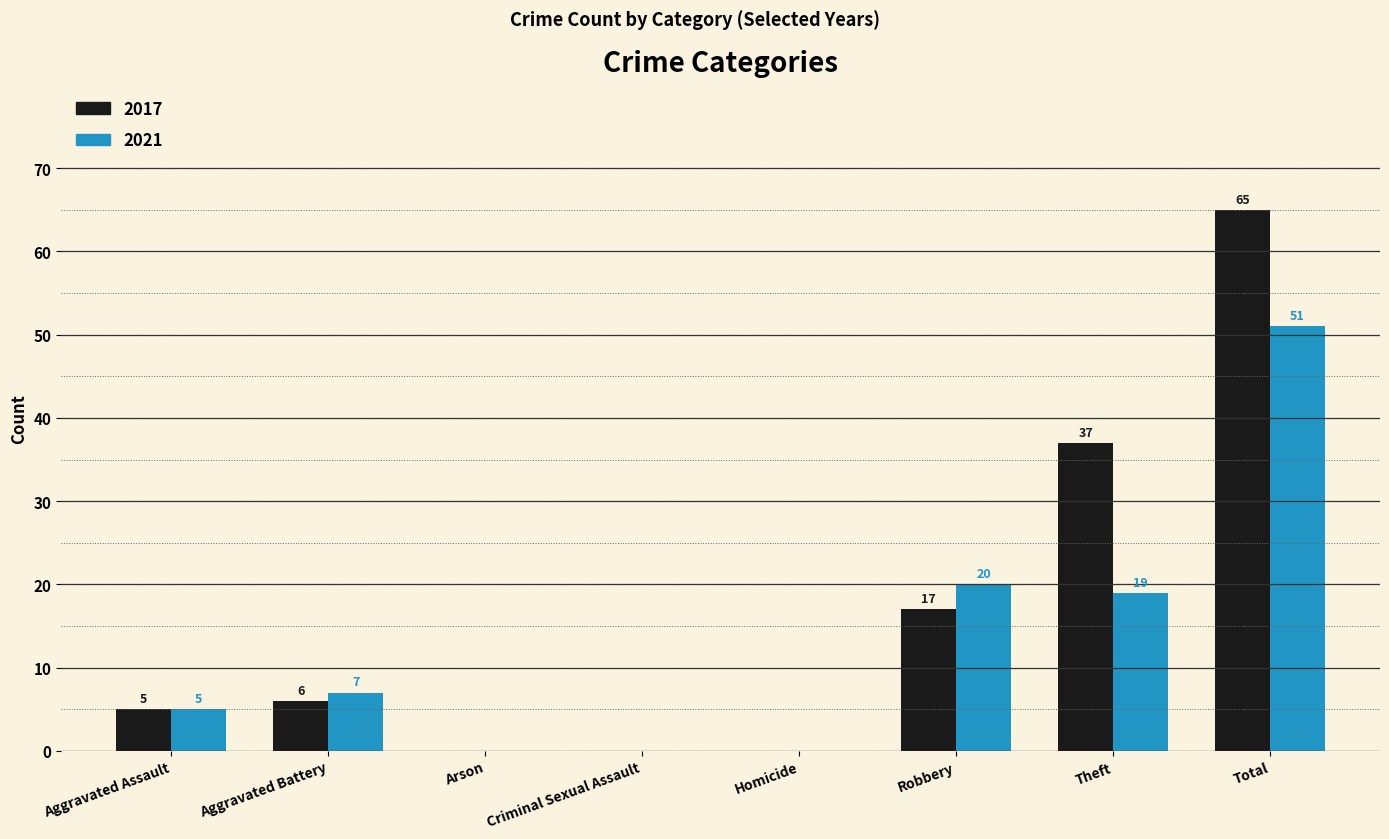

At which label is 2021 closest to 25?

Robbery